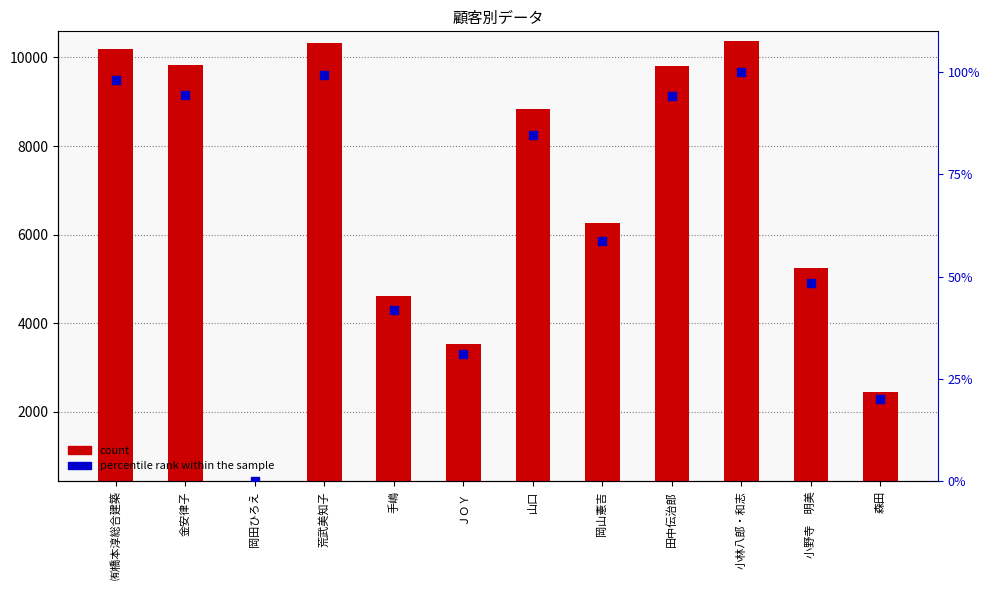

Which series contains the lowest Y value?

percentile rank within the sample